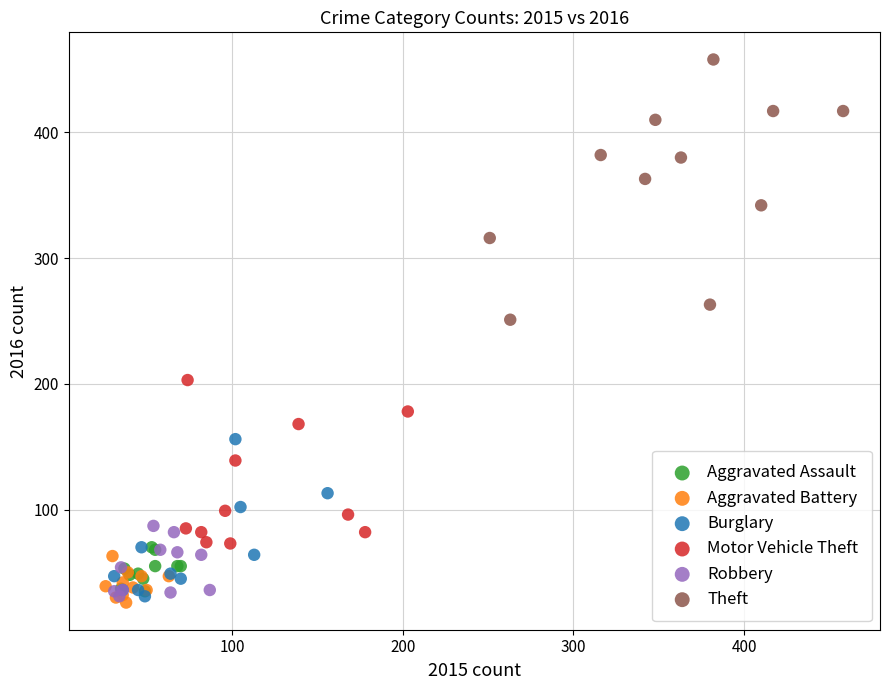

Which series has the largest Y range (max minus min)?

Theft